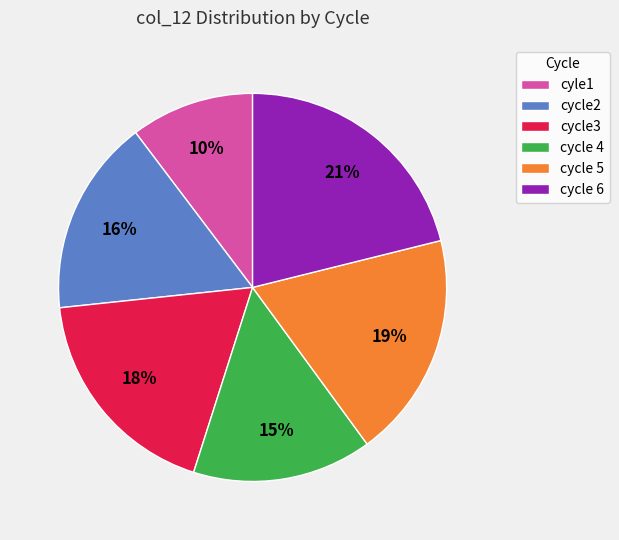

To the nearest percent, what portion does cycle 5 represent?

19%